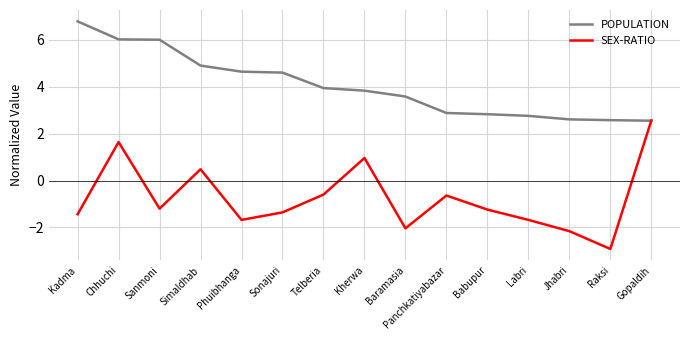

Between Kadma and Labri, which series saw the biggest shift?

POPULATION